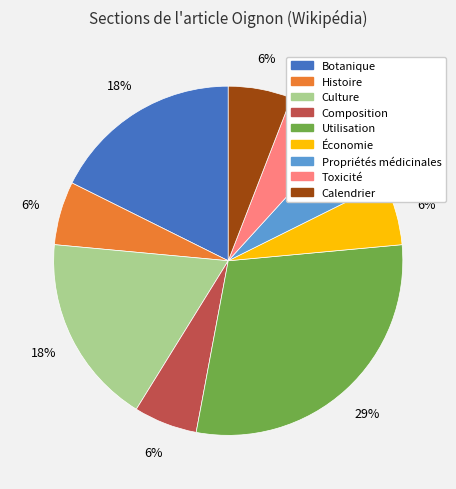

Which category has the biggest portion of the pie?

Utilisation